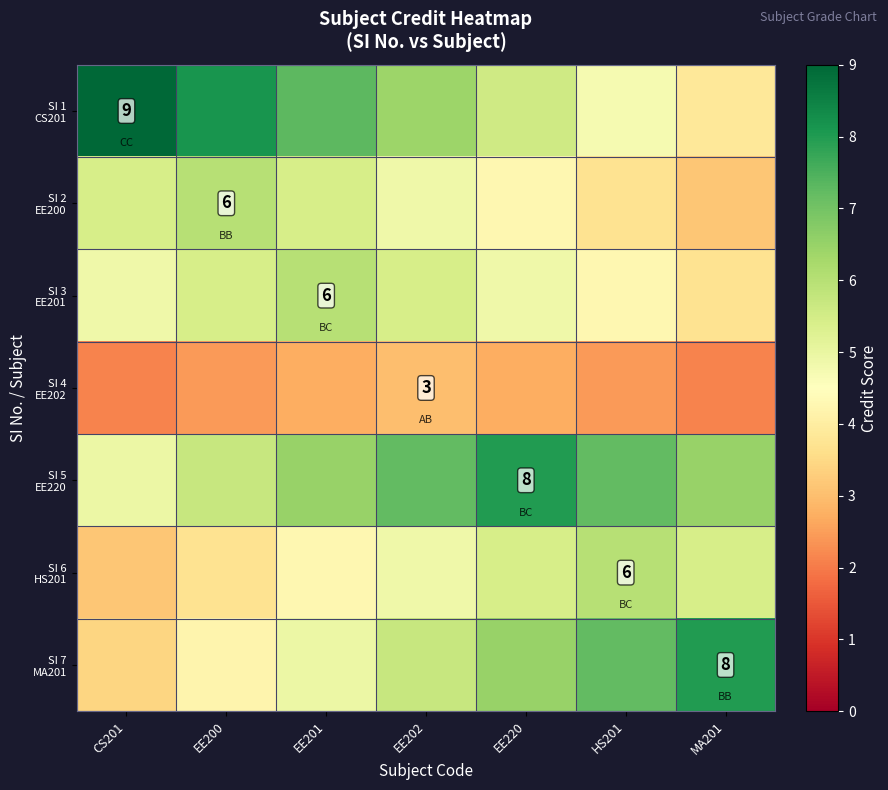

What is the minimum value shown in the chart?

2.1